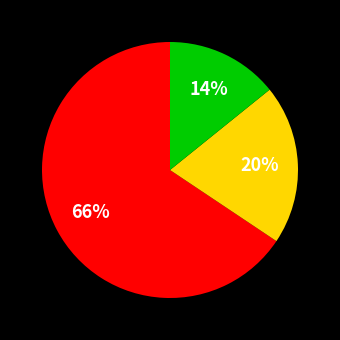

Is there a majority slice in this chart?

Yes